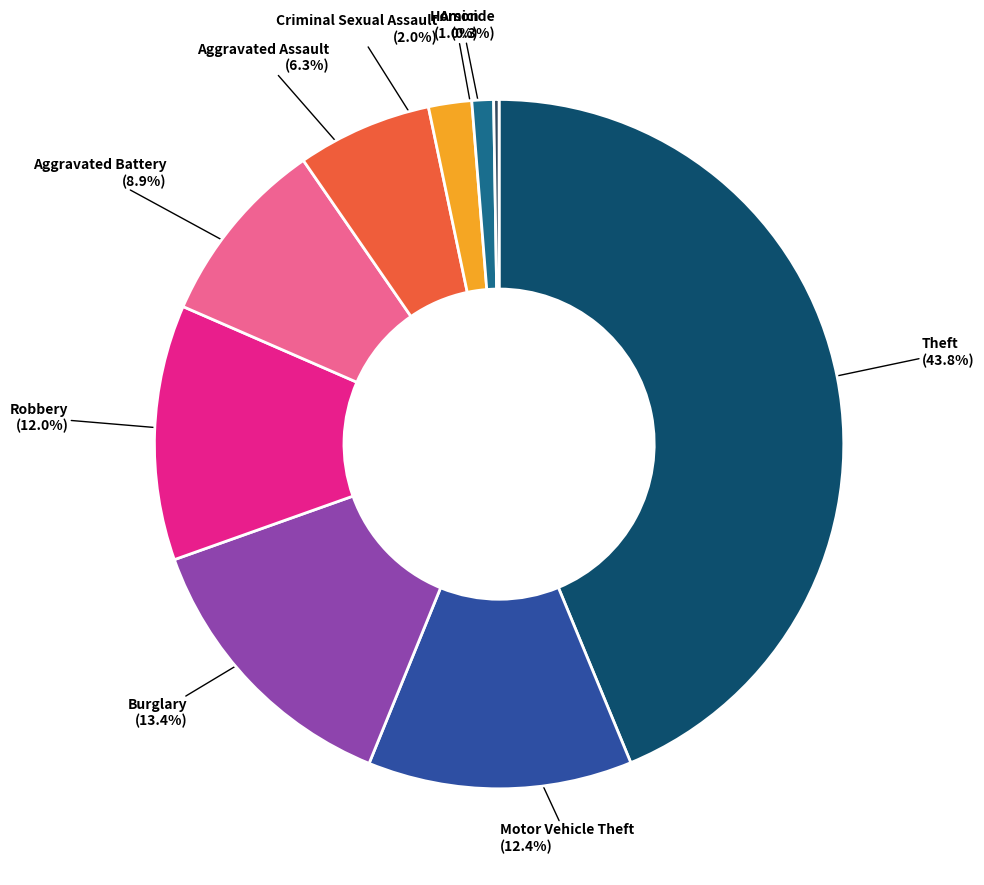

To the nearest percent, what is the combined percentage of Theft and Criminal Sexual Assault?

46%